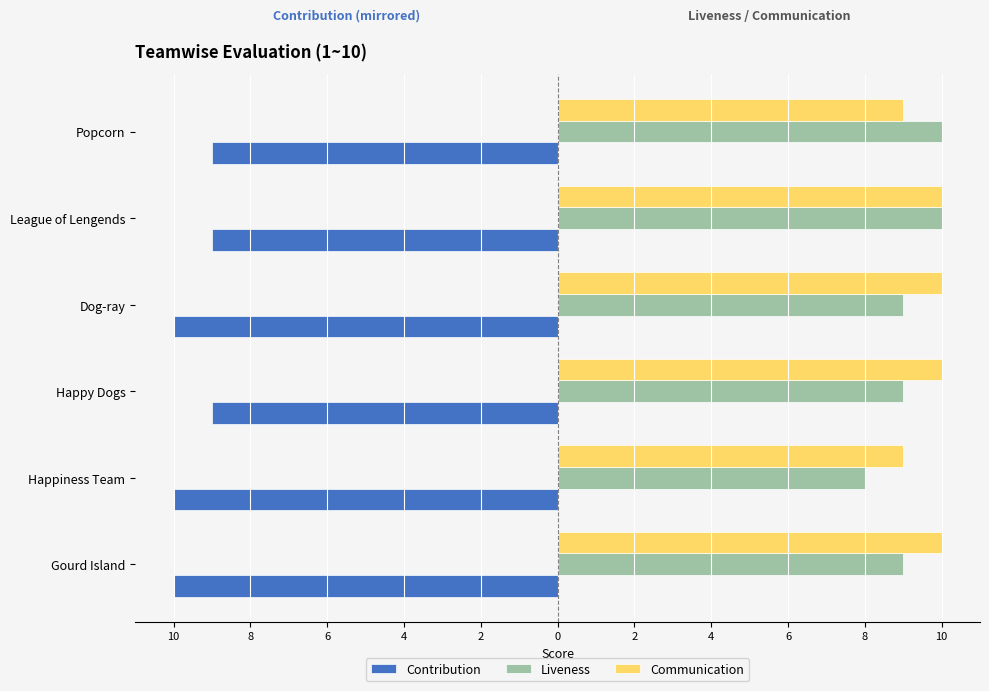

What is the value of the Contribution bar at the 2nd from the left?

-10